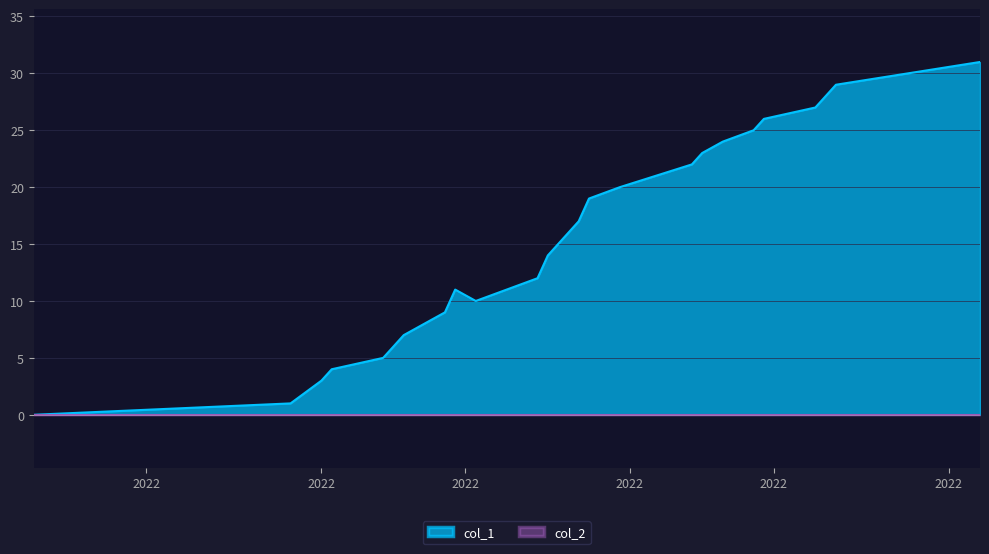

Which series has the largest total across all categories?

col_1